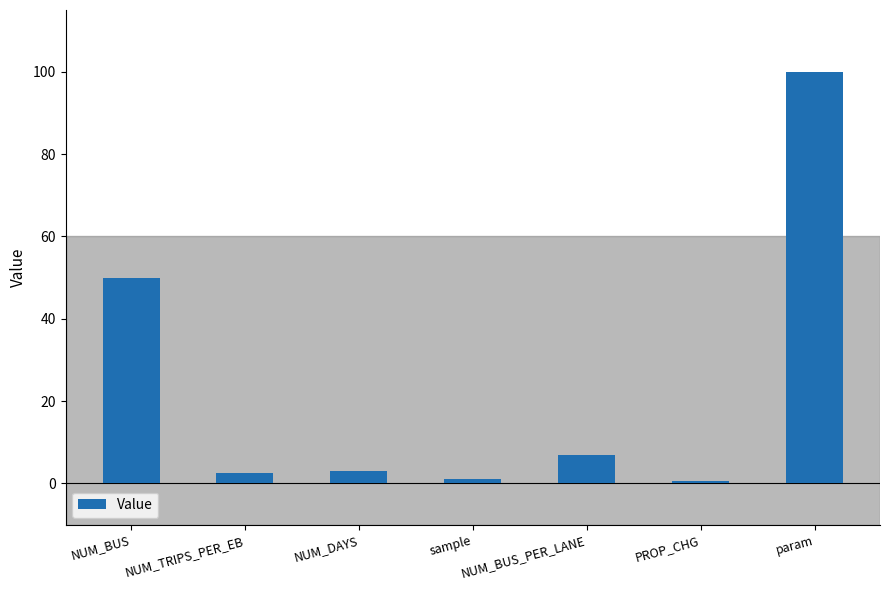

What is the difference between the maximum and minimum values?

99.5